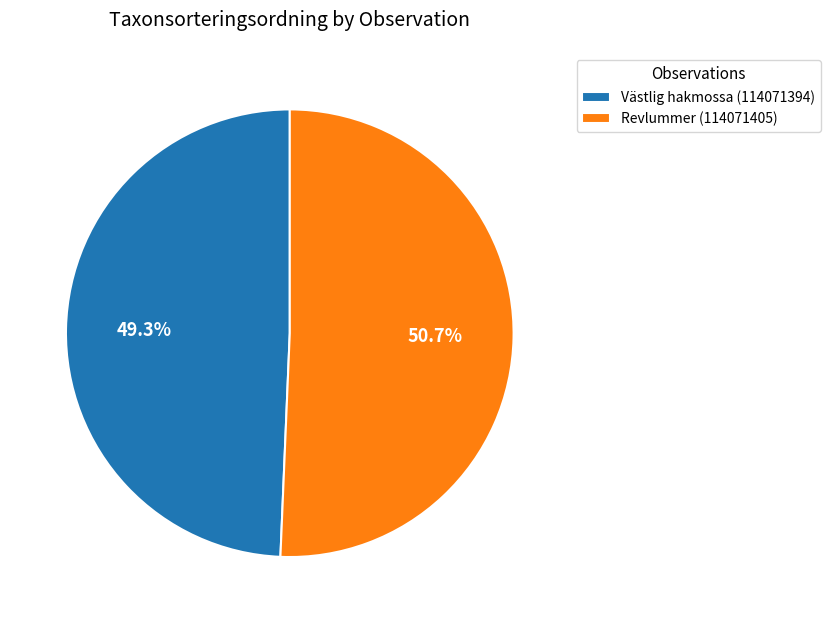

Is there any slice that represents more than half of the pie?

Yes